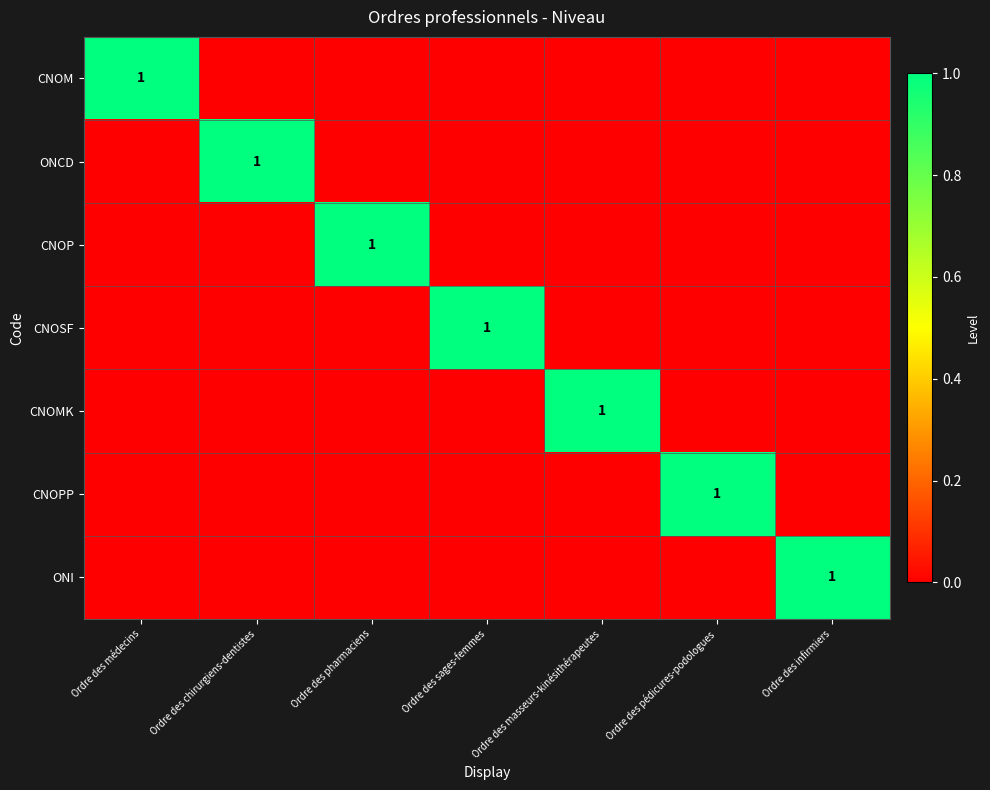

Which series has the largest total across all categories?

CNOM